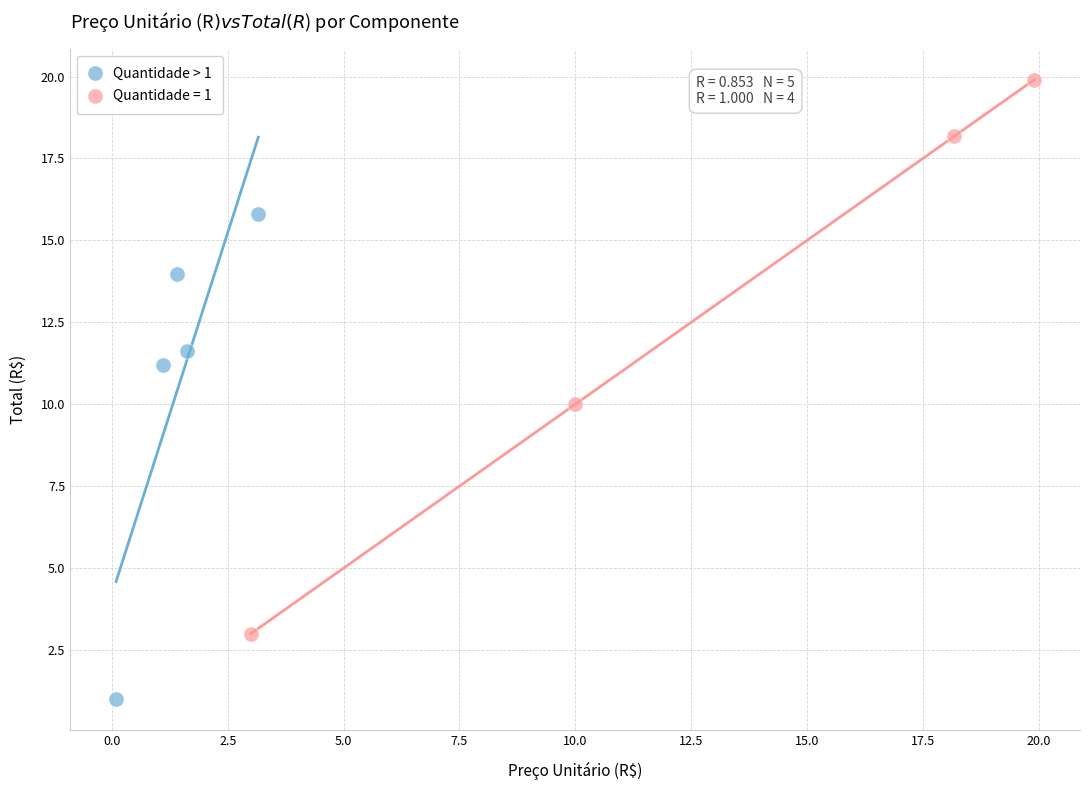

Which series has the largest Y range (max minus min)?

Quantidade = 1